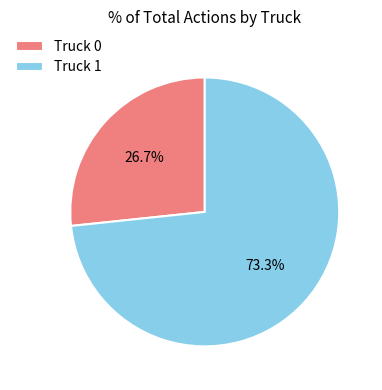

Approximately how many times larger is the value at Truck 0 compared to Truck 1?

0.4